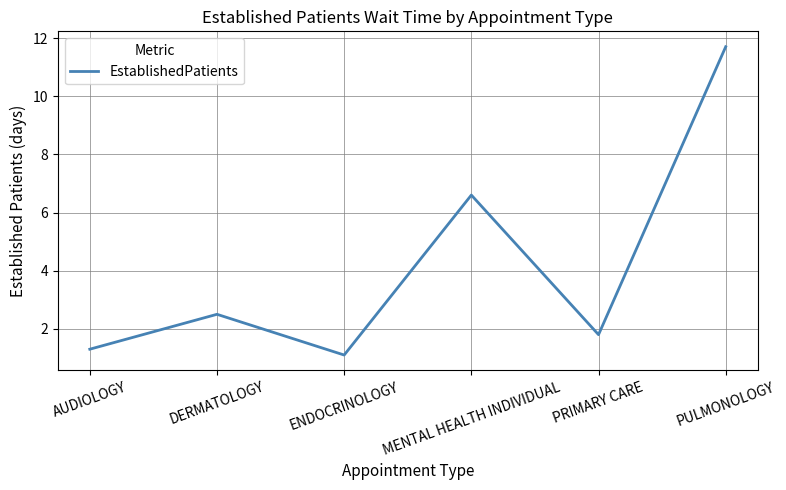

Count the number of values greater than 2.

3